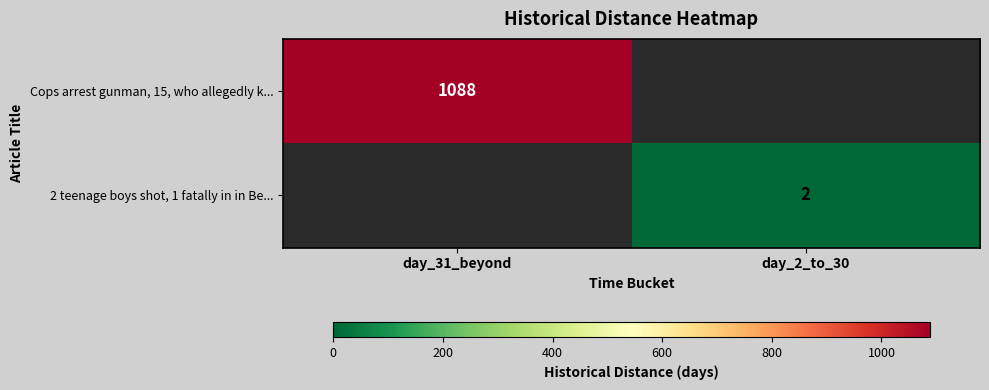

Between day_2_to_30 and day_31_beyond, which is larger?

day_31_beyond